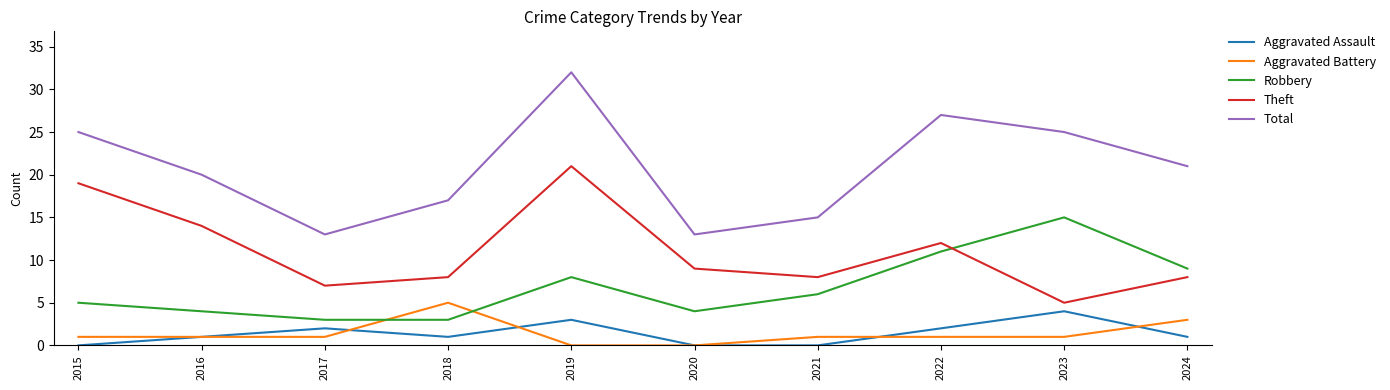

How many values in the Theft series are below 9?

5